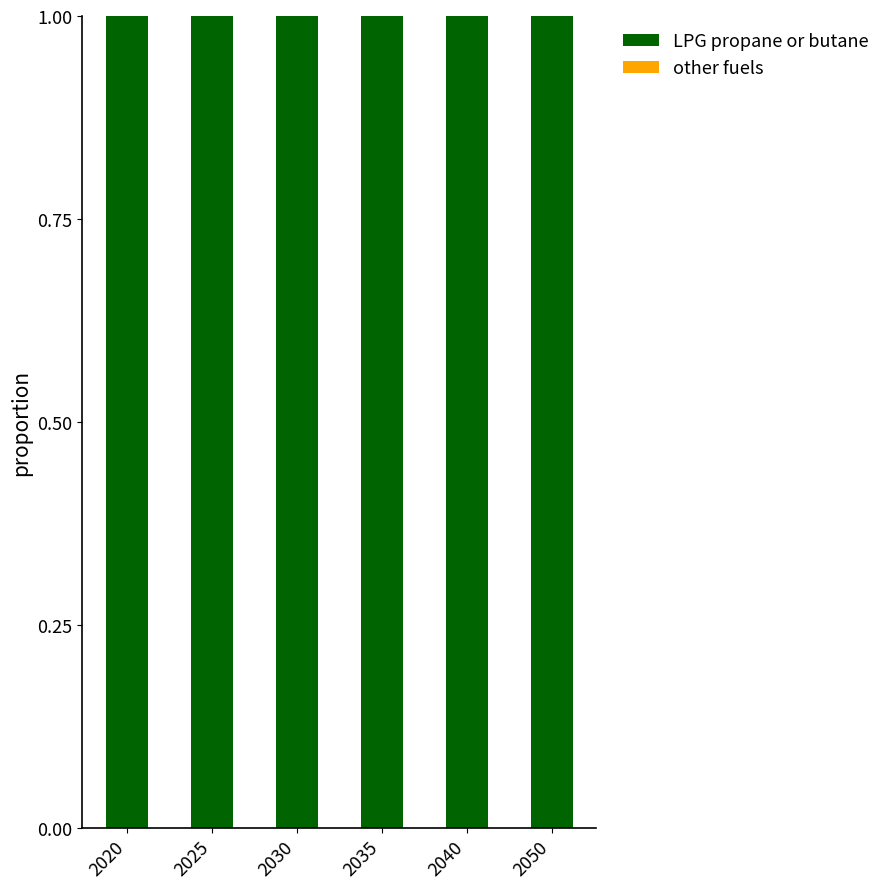

Reading right to left, extract all data points from this chart.

LPG propane or butane: 2050=1	2040=1	2035=1	2030=1	2025=1	2020=1
other fuels: 2050=0	2040=0	2035=0	2030=0	2025=0	2020=0